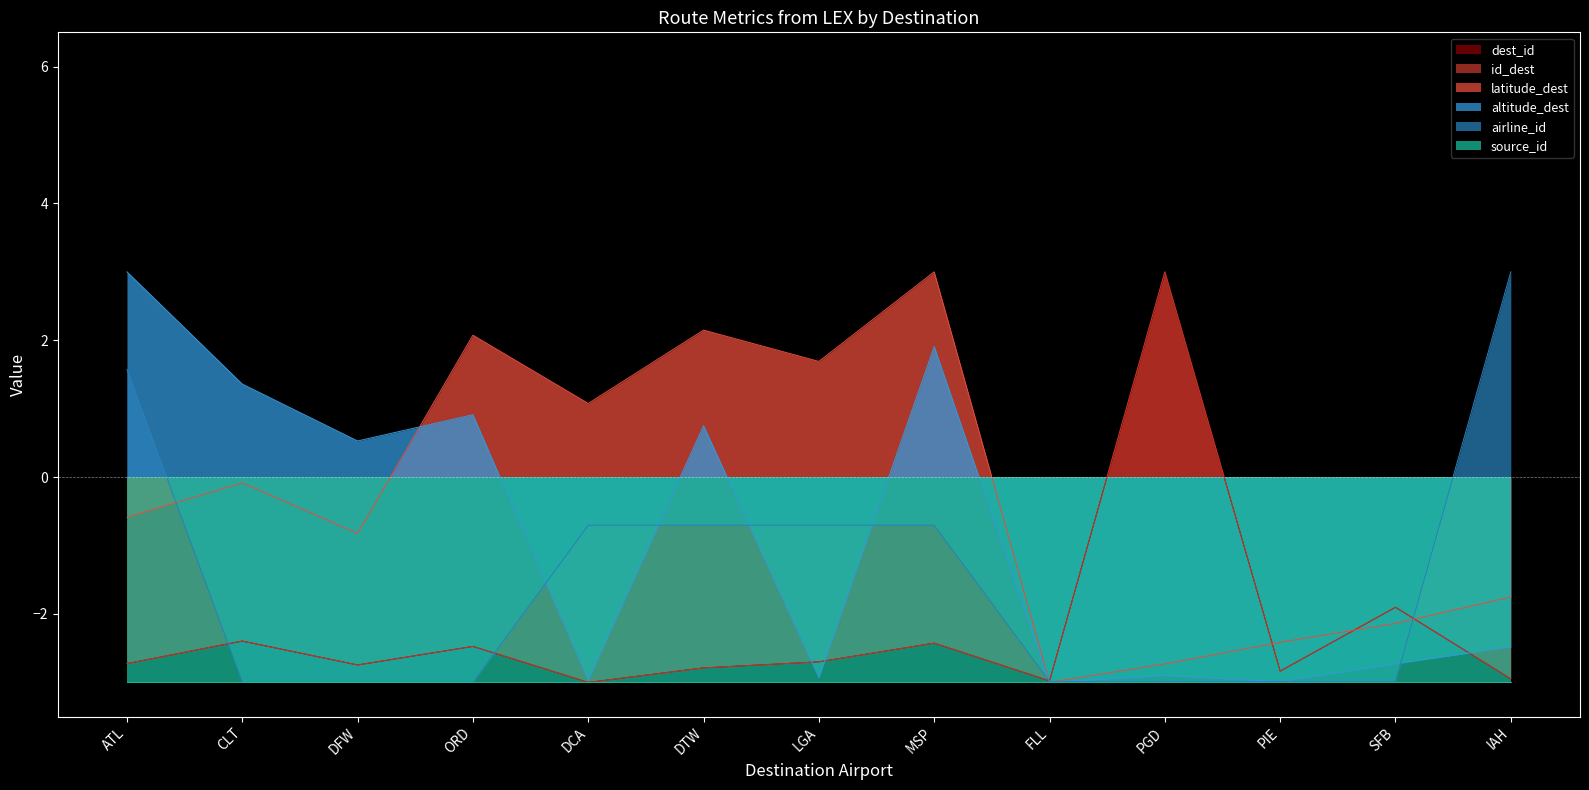

What is the value of the id_dest point at the 4th from the left?

-2.5